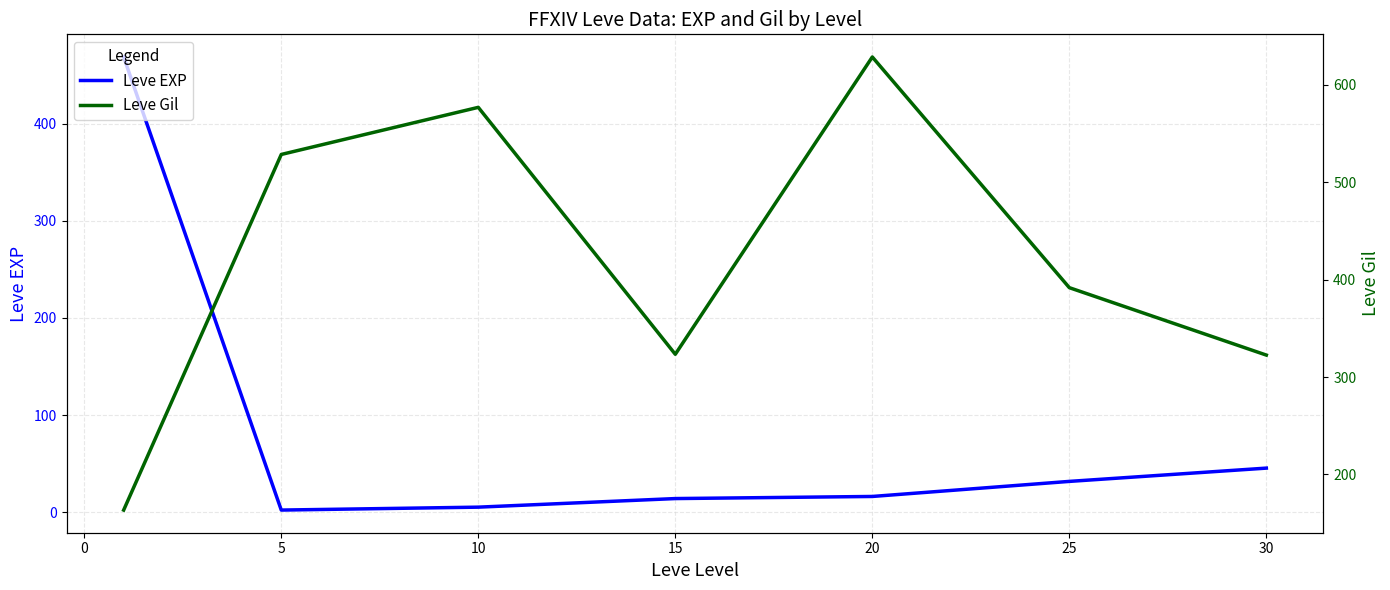

What is the highest value of the Leve EXP series?

468.5